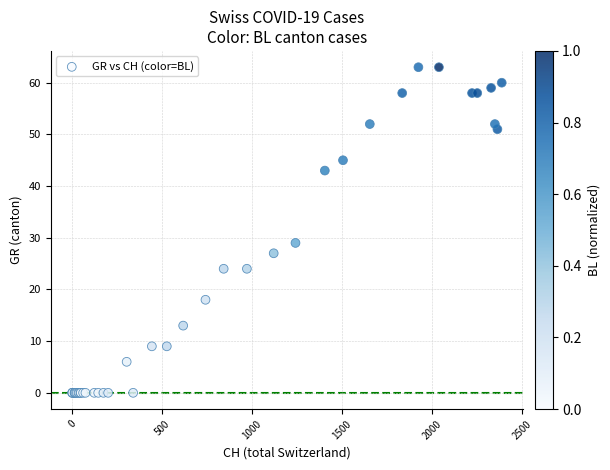

What Y value in the scatter plot is closest to 31?

29